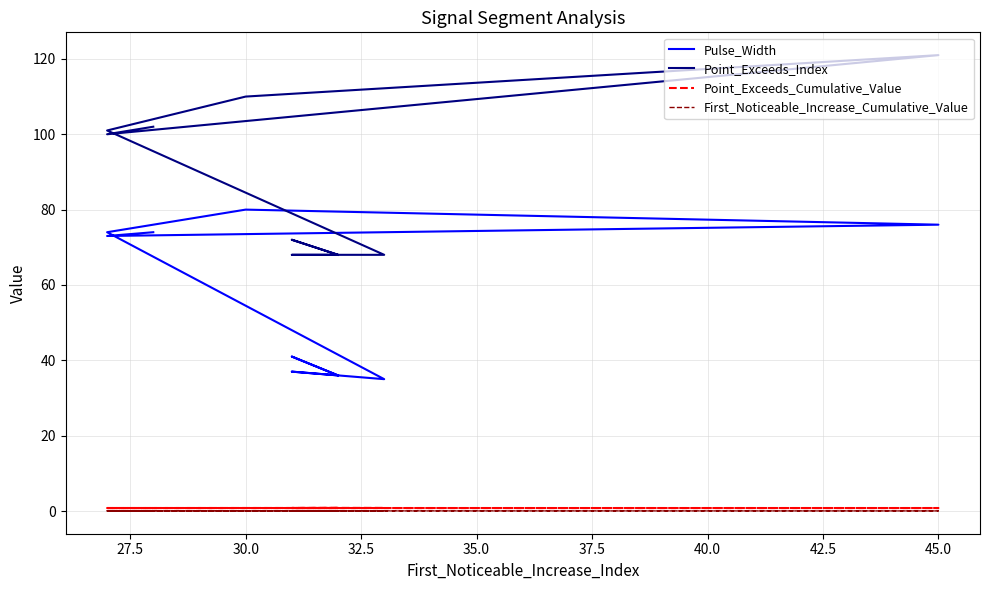

True or false: Point_Exceeds_Cumulative_Value has more than 1 interior local peaks.

True